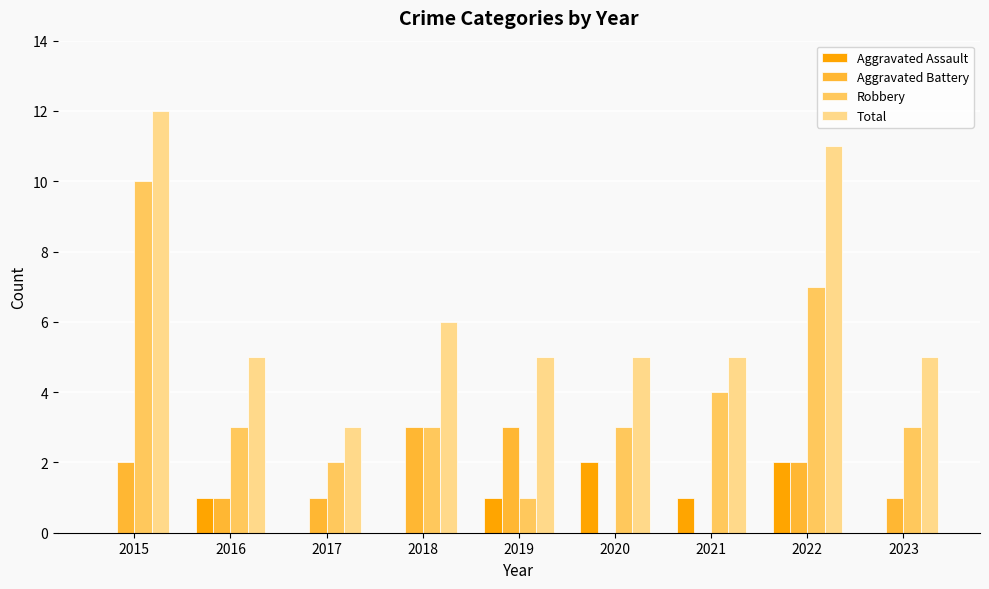

Which series changed the most between 2019 and 2020?

Aggravated Battery